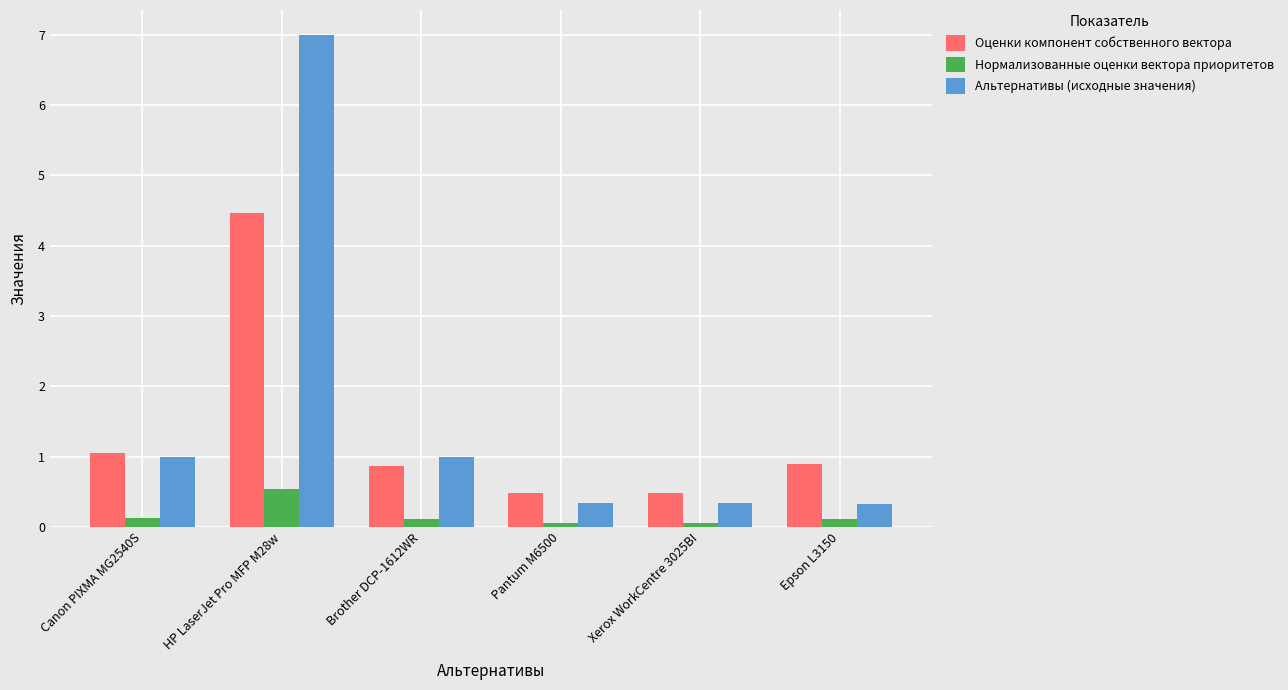

At which category is the sum across all series the highest?

HP LaserJet Pro MFP M28w